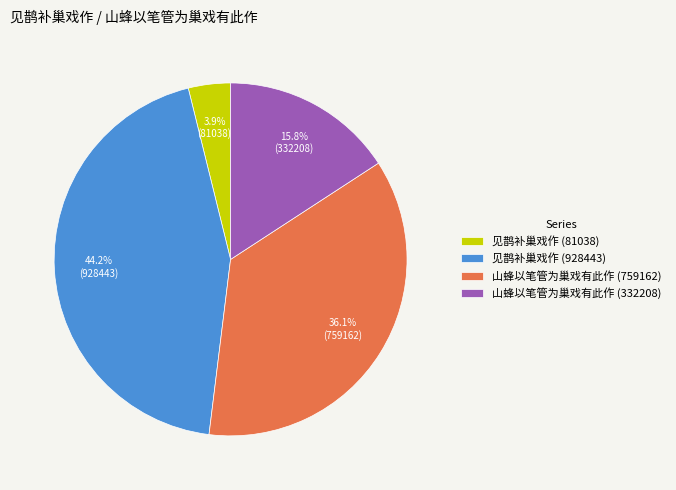

Count the number of slices in the pie.

4